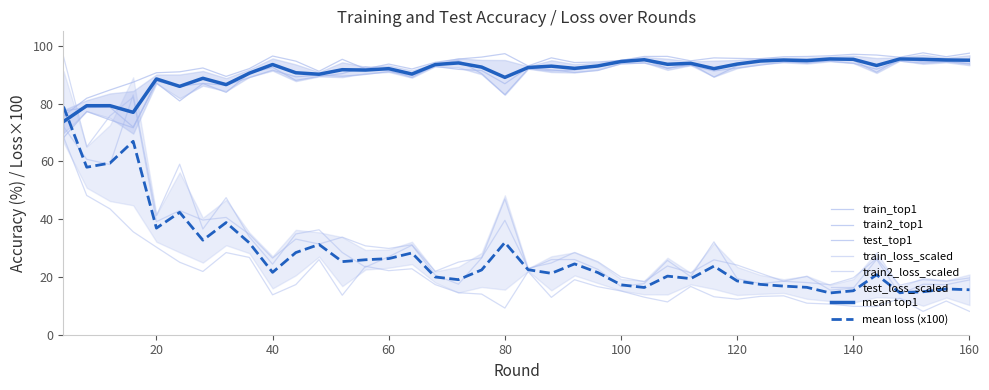

Reading left to right, what are all the values shown in this chart?

train_top1: 75.7	81.8	84.7	87.4	90.7	91.0	92.3	89.4	92.1	96.5	94.7	91.2	95.3	92.0	93.7	92.0	94.3	95.4	96.1	97.3	93.0	95.8	94.2	94.4	94.9	96.3	96.3	94.8	95.8	95.6	95.5	96.2	96.3	96.5	97.1	96.8	96.0	97.6	96.2	97.4
train2_top1: 77.4	78.6	78.8	71.9	87.1	80.9	86.9	83.9	90.5	92.5	88.0	89.4	90.4	92.7	91.5	89.0	93.4	94.9	90.4	83.1	92.0	91.3	91.6	93.2	95.0	95.2	92.1	93.8	89.2	93.1	95.4	94.7	94.0	95.1	95.0	90.9	95.6	94.4	94.6	93.7
test_top1: 68.2	77.3	74.3	71.6	87.8	86.0	87.0	86.4	89.0	91.6	89.3	89.9	89.5	90.1	91.1	89.7	92.8	91.8	91.4	86.9	92.4	91.7	90.8	91.4	93.7	94.0	92.3	93.2	91.3	92.3	93.3	94.3	94.3	94.7	93.9	91.9	94.7	94.0	94.5	93.9
train_loss: 68.5	48.2	43.6	35.6	30.3	25.1	21.9	28.4	26.8	13.8	17.3	26.0	13.7	23.7	22.2	22.8	17.3	14.5	14.1	9.2	21.9	12.9	19.0	16.6	15.1	13.0	11.3	16.7	13.1	12.3	13.3	13.5	10.9	10.6	9.8	9.8	12.6	8.1	11.7	8.1
train2_loss: 72.0	60.7	58.9	83.0	41.2	59.0	36.6	47.4	33.9	24.4	34.9	36.3	28.5	23.4	27.0	31.0	20.6	17.5	26.6	47.0	22.6	26.0	26.0	22.6	16.7	17.7	25.7	20.1	32.1	19.4	17.7	18.5	20.2	15.4	16.1	26.1	14.0	17.5	17.3	19.0
test_loss: 96.3	65.0	75.8	82.2	39.1	43.0	39.7	40.6	34.8	26.5	33.1	31.4	33.8	30.8	29.9	31.1	21.9	25.1	26.7	39.6	23.0	24.8	28.5	25.3	20.0	18.3	23.8	21.4	25.9	24.1	21.3	18.5	18.1	17.3	19.7	26.4	17.1	19.1	18.5	19.6